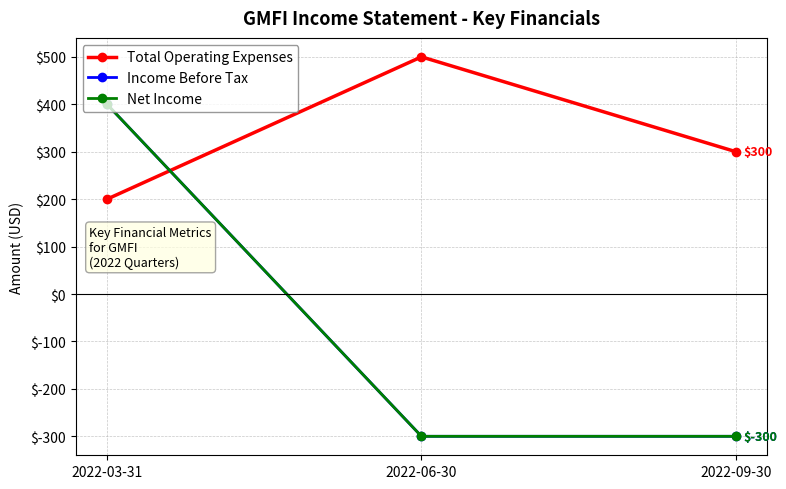

Is this an area chart (filled region under the line)?

No